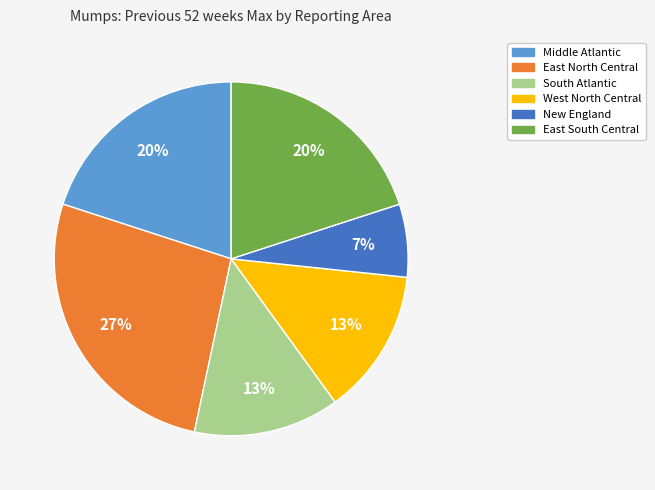

To the nearest percent, what portion does New England represent?

7%